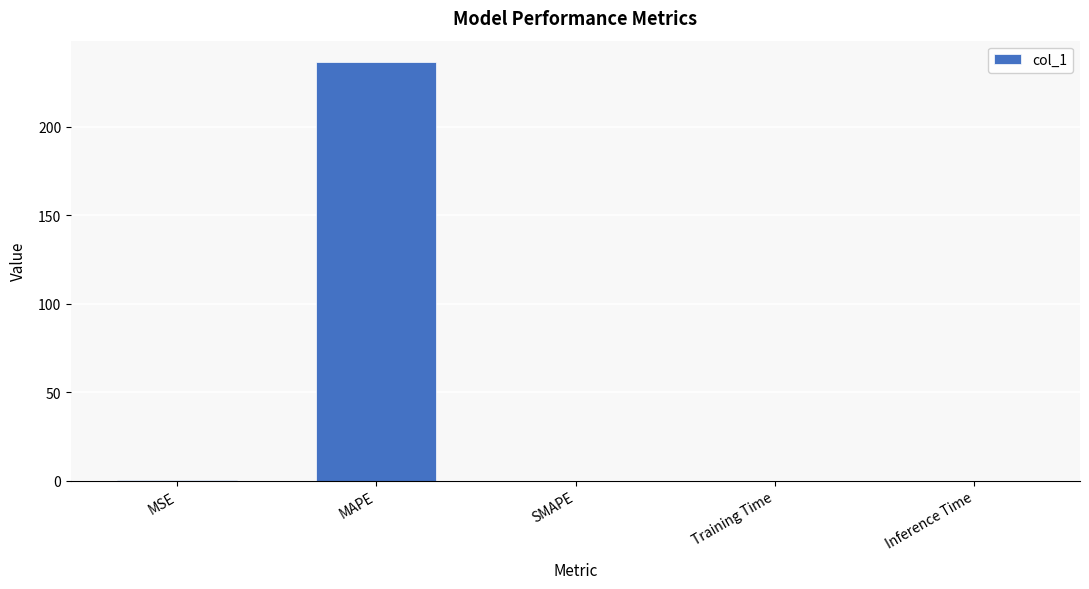

Is it true that the value at Inference Time is 0.0?

True